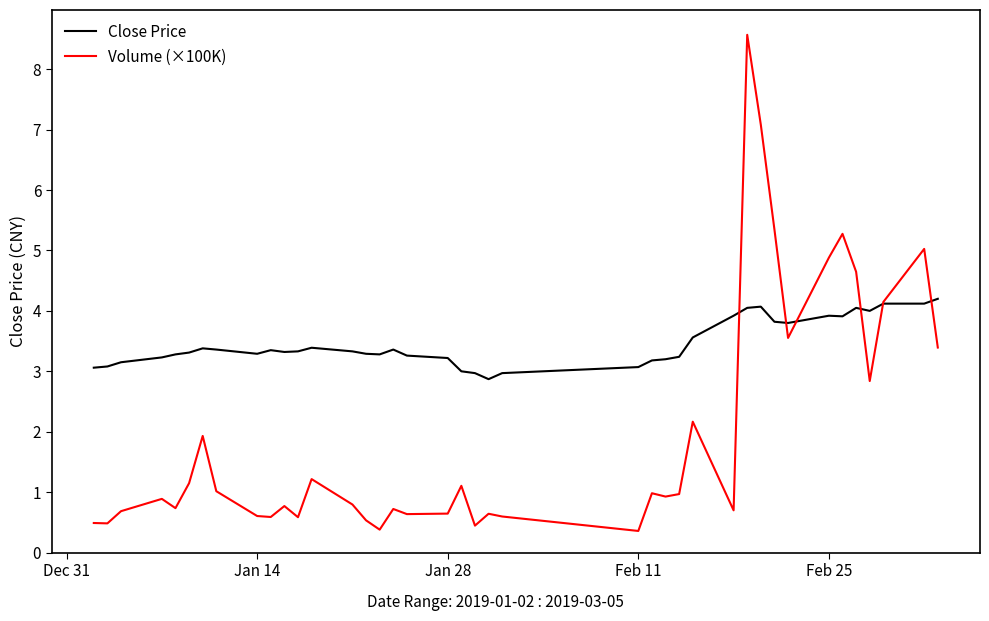

True or false: Close Price has more than 2 interior local peaks.

True